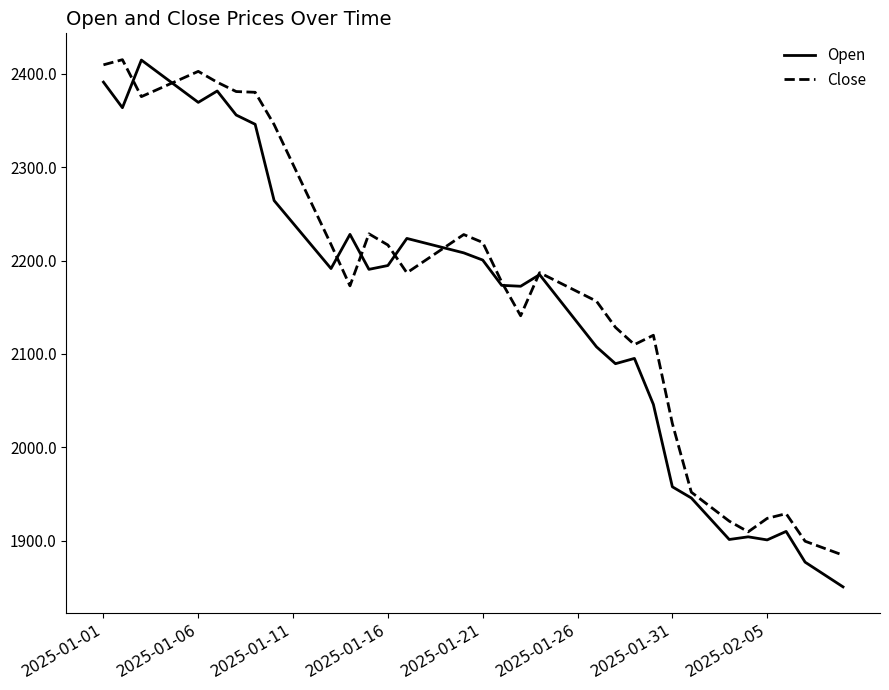

What is the highest value of the Open series?

2414.6